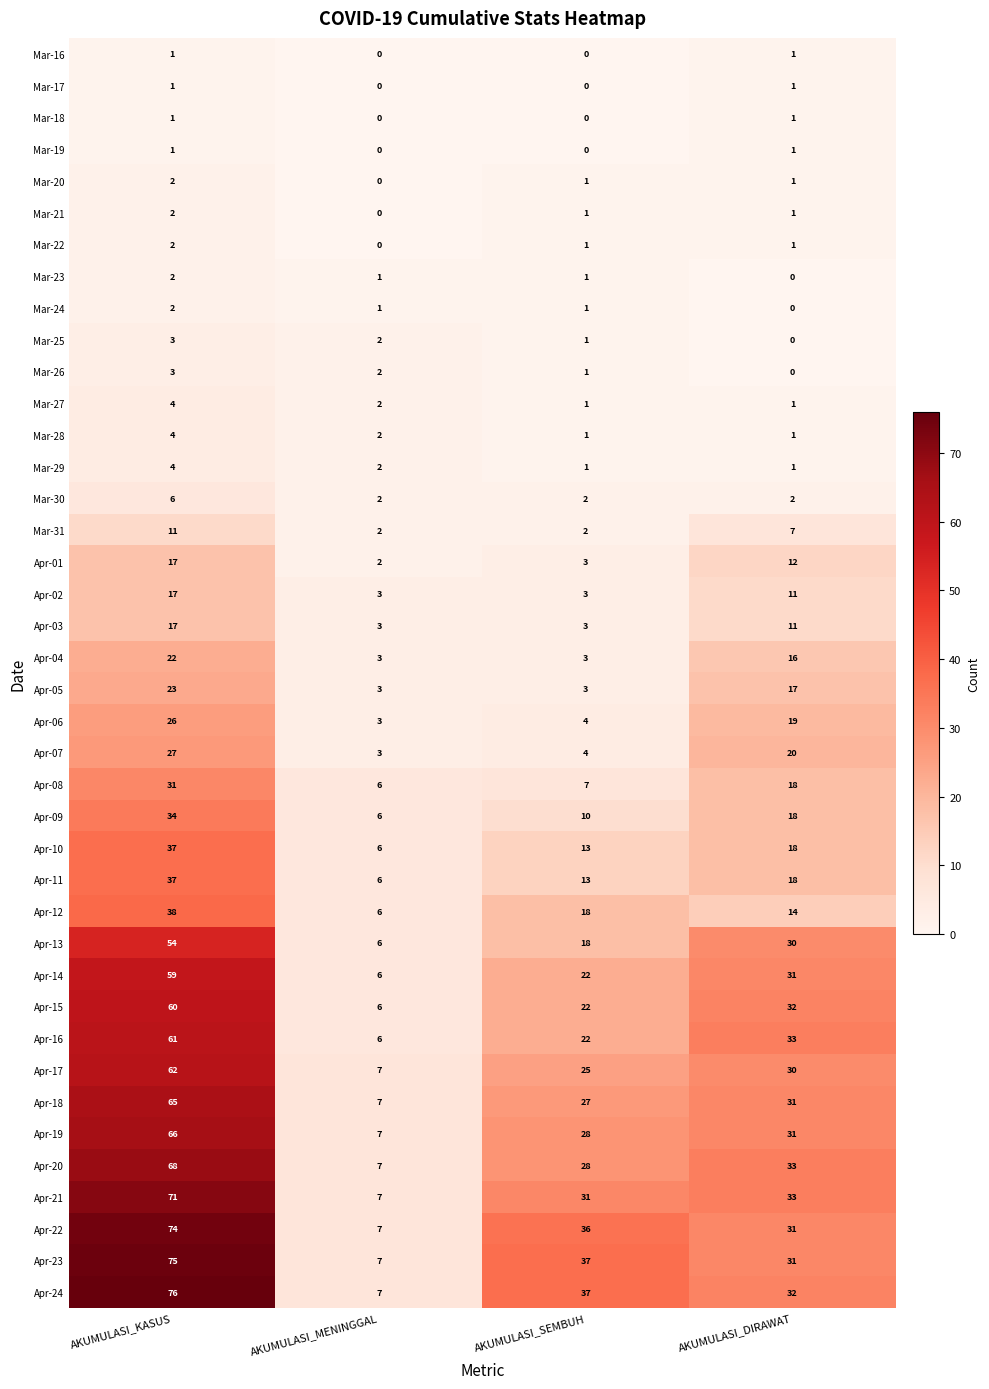

At which category is the sum across all series the highest?

AKUMULASI_KASUS